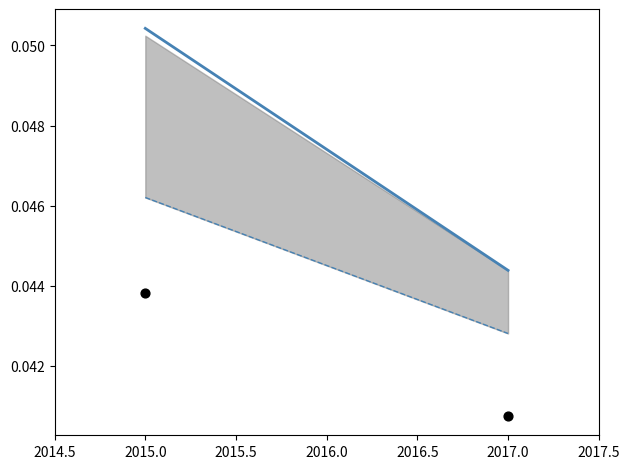

At which category is the sum across all series the highest?

2015